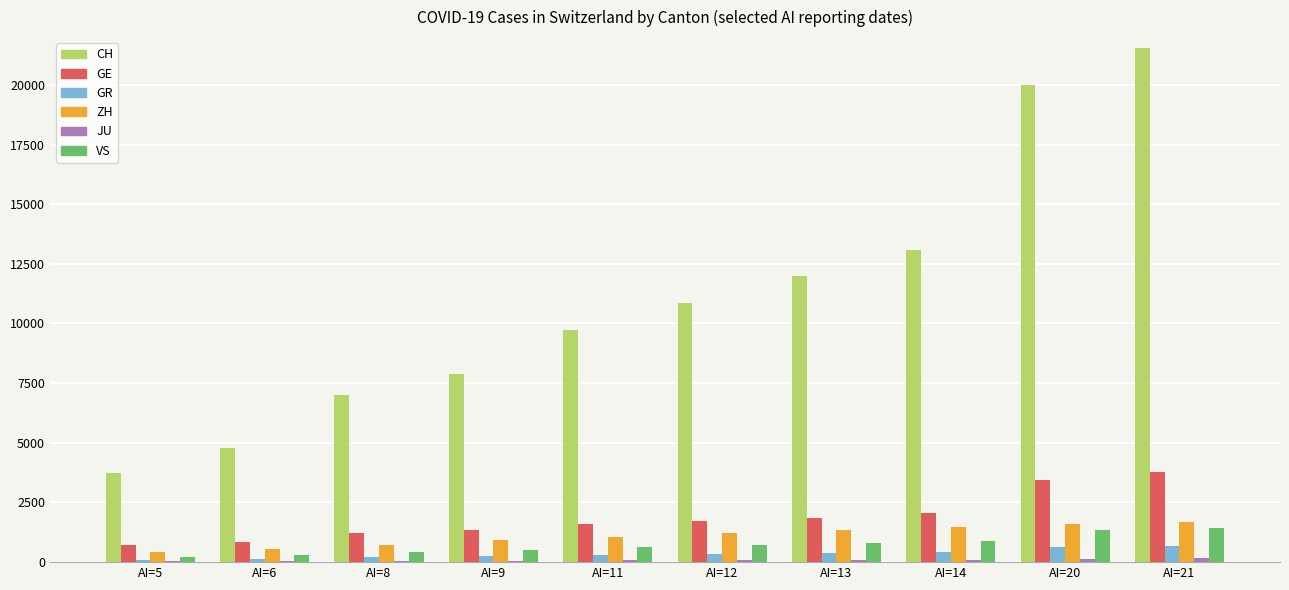

What is the greatest value displayed?

21554